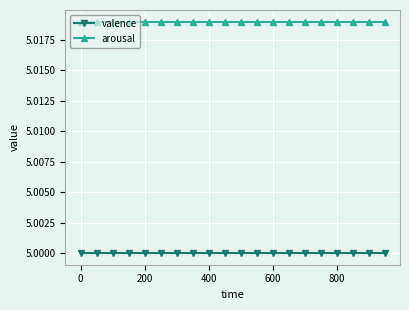

Count the number of data series in this chart.

2